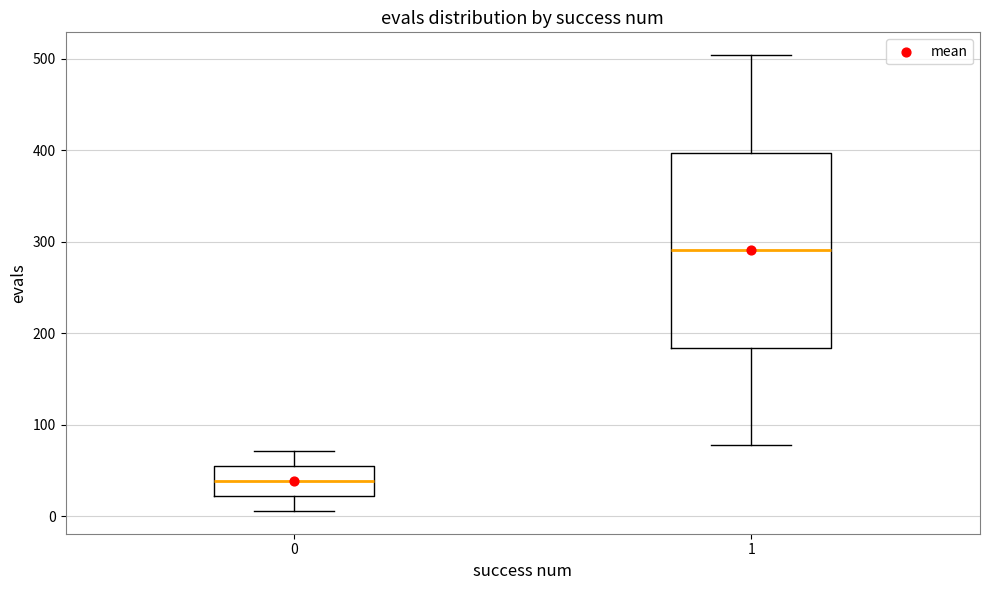

Comparing the boxes themselves (not the whiskers), which one is the tallest?

1